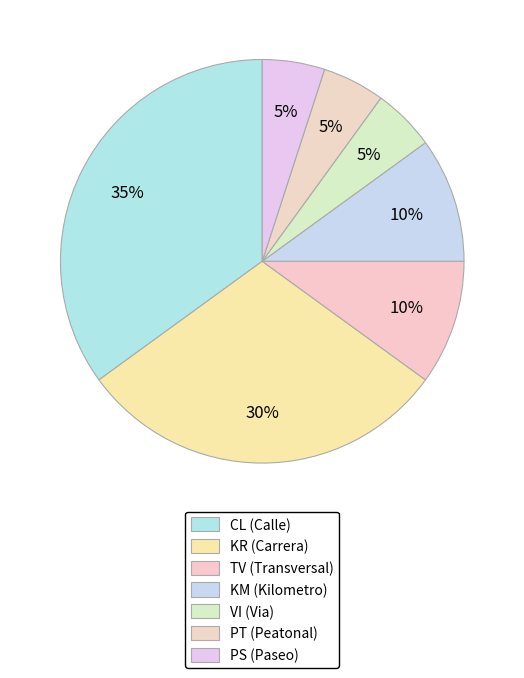

Rank the categories by value from highest to lowest.

CL, KR, TV, KM, VI, PT, PS